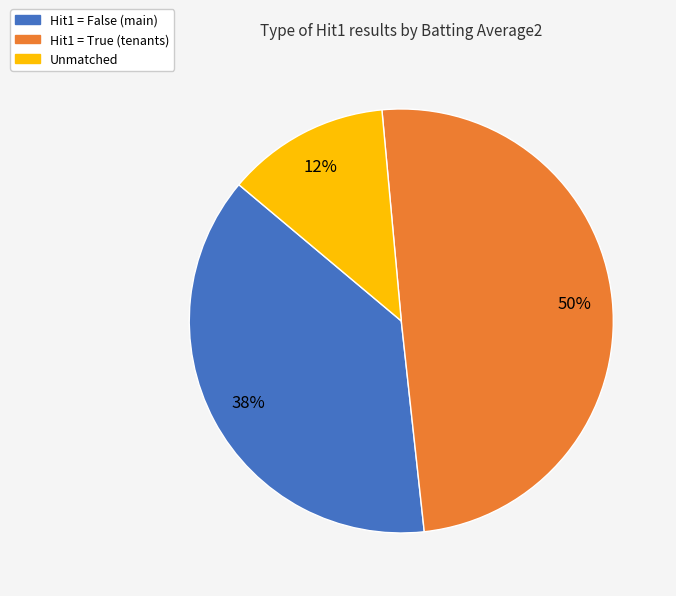

To the nearest percent, what is the average slice percentage?

33%